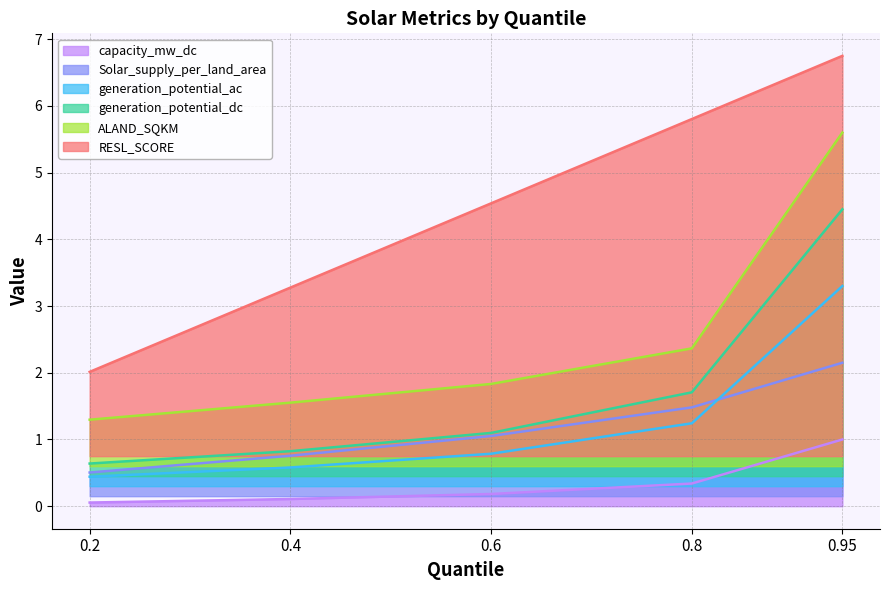

What is the value of the Solar_supply_per_land_area point at the 3rd from the left?

1.1